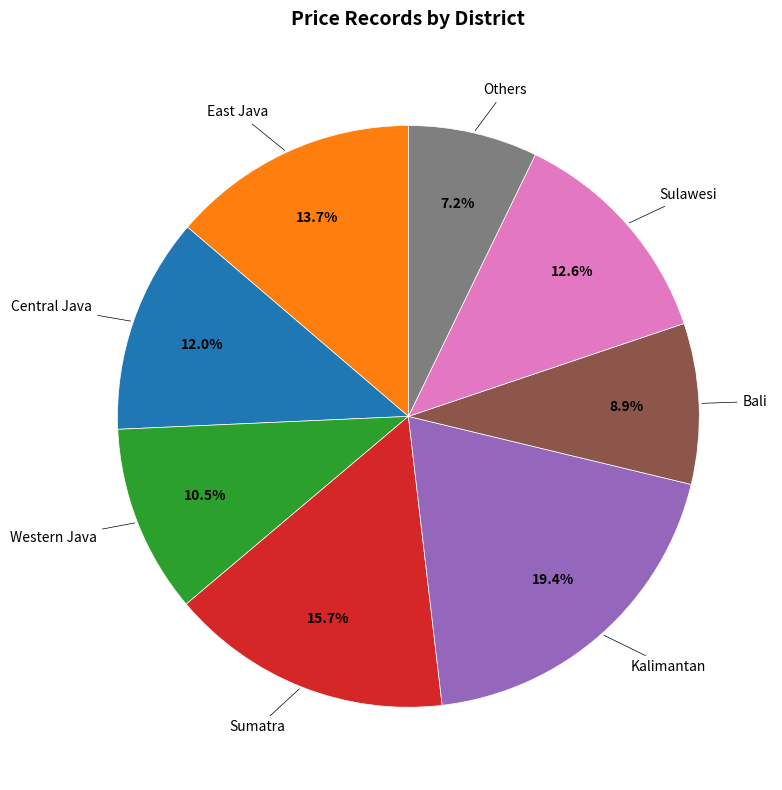

Rank the categories by value from lowest to highest.

Others, Bali, Western Java, Central Java, Sulawesi, East Java, Sumatra, Kalimantan